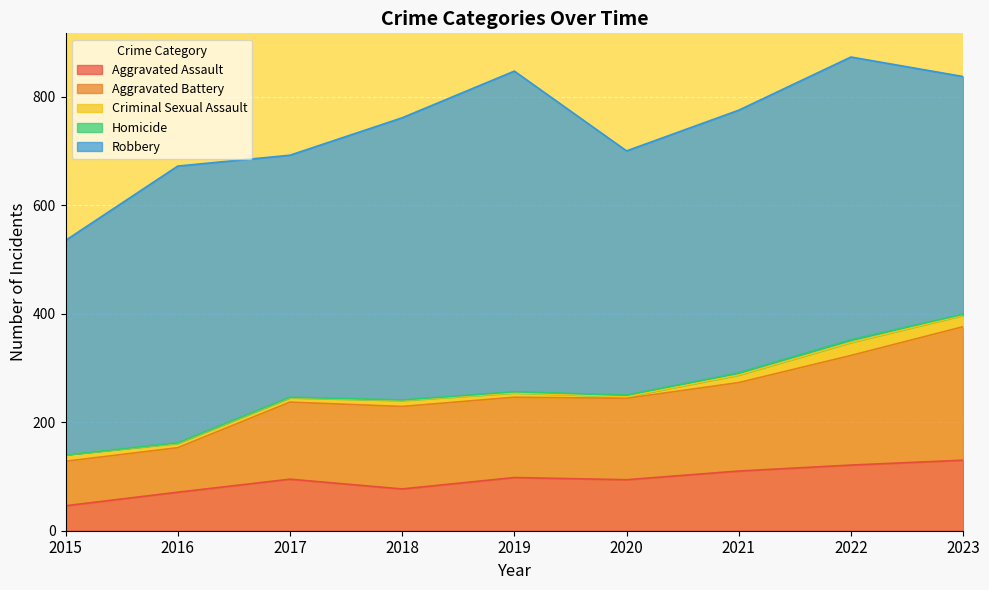

What is the average value of the Aggravated Battery series?

152